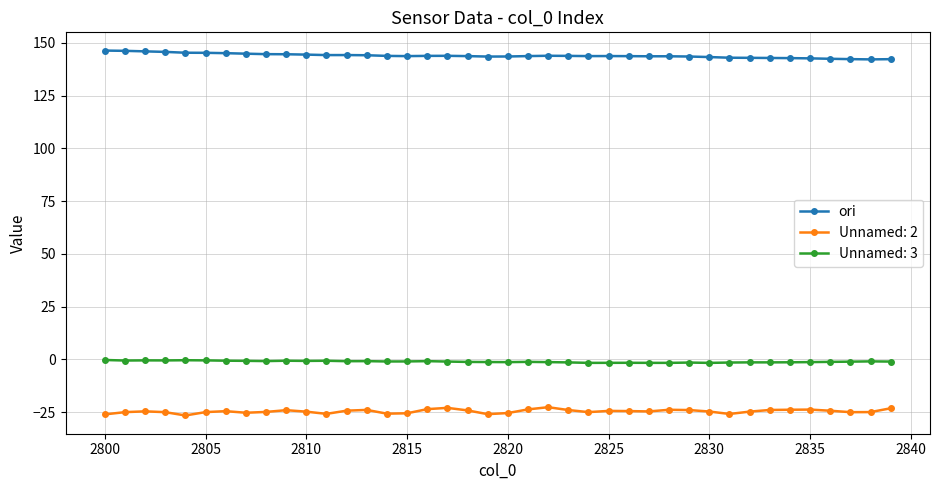

What is the difference between the second highest and second lowest values in the ori series?

3.9